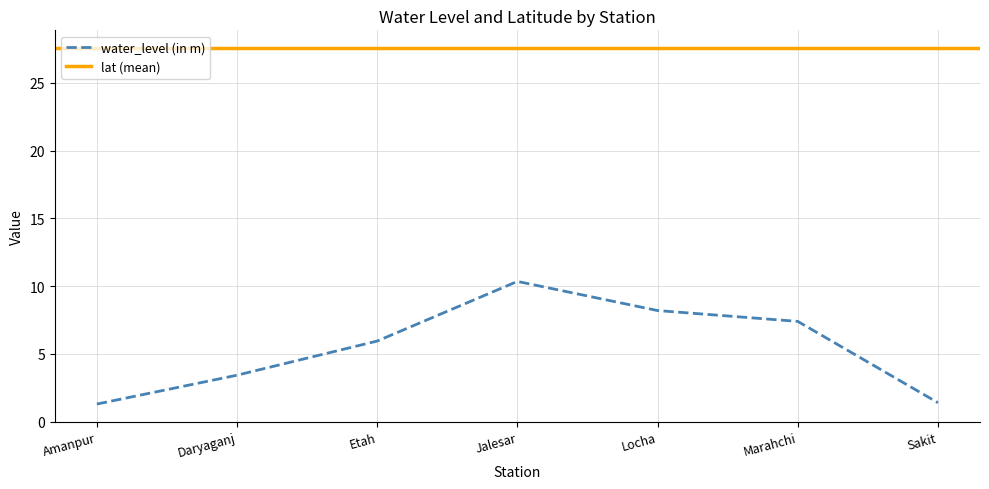

List the labels in order of value, largest first.

Jalesar, Locha, Marahchi, Etah, Daryaganj, Sakit, Amanpur